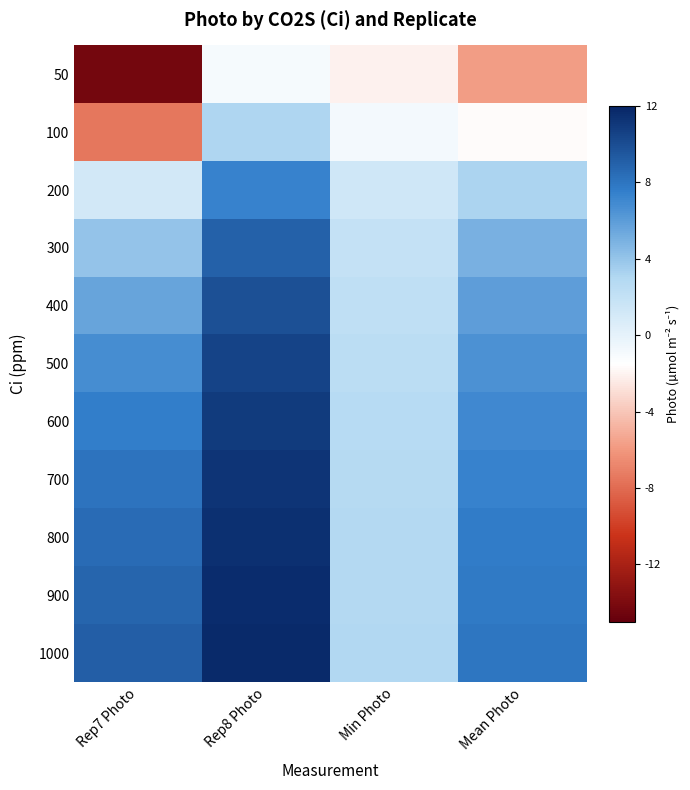

Reading left to right, extract all data points from this chart.

50: Rep7 Photo=-14.3	Rep8 Photo=-0.9	Min Photo=-2.1	Mean Photo=-5.8
100: Rep7 Photo=-7.4	Rep8 Photo=3.1	Min Photo=-0.8	Mean Photo=-1.7
200: Rep7 Photo=1.1	Rep8 Photo=7.4	Min Photo=1.3	Mean Photo=3.2
300: Rep7 Photo=4.0	Rep8 Photo=8.9	Min Photo=1.9	Mean Photo=4.9
400: Rep7 Photo=5.7	Rep8 Photo=9.9	Min Photo=2.2	Mean Photo=5.9
500: Rep7 Photo=6.7	Rep8 Photo=10.4	Min Photo=2.5	Mean Photo=6.6
600: Rep7 Photo=7.5	Rep8 Photo=10.9	Min Photo=2.6	Mean Photo=7.0
700: Rep7 Photo=8.1	Rep8 Photo=11.2	Min Photo=2.7	Mean Photo=7.3
800: Rep7 Photo=8.5	Rep8 Photo=11.4	Min Photo=2.8	Mean Photo=7.6
900: Rep7 Photo=8.8	Rep8 Photo=11.6	Min Photo=2.9	Mean Photo=7.8
1000: Rep7 Photo=9.1	Rep8 Photo=11.7	Min Photo=3.0	Mean Photo=7.9